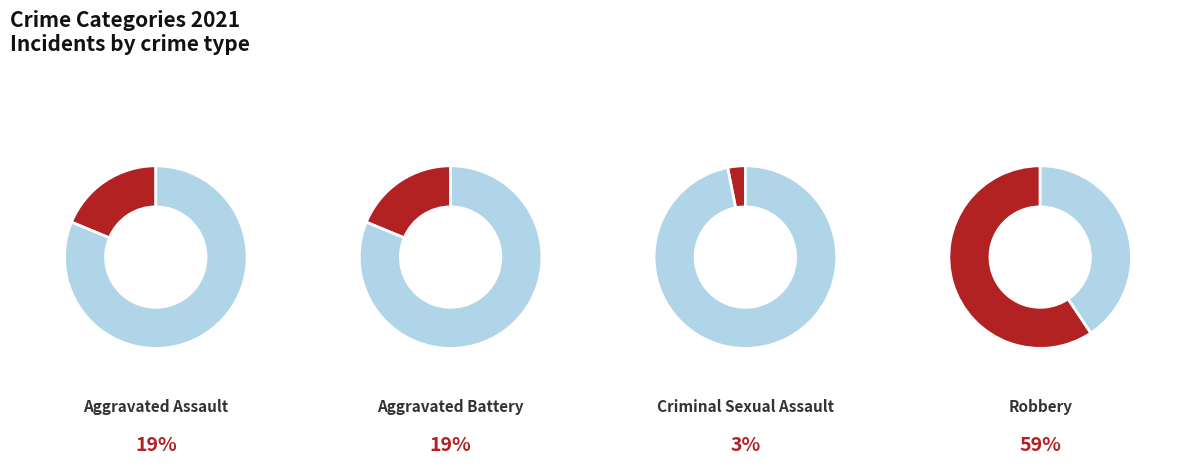

To the nearest percent, what is the average slice percentage?

25%